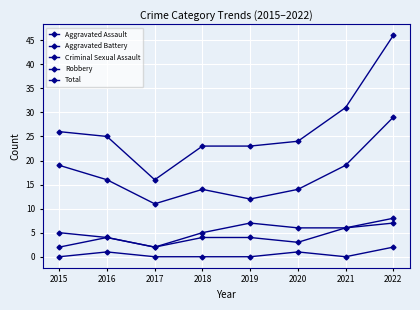

How many lines are shown in the chart?

5